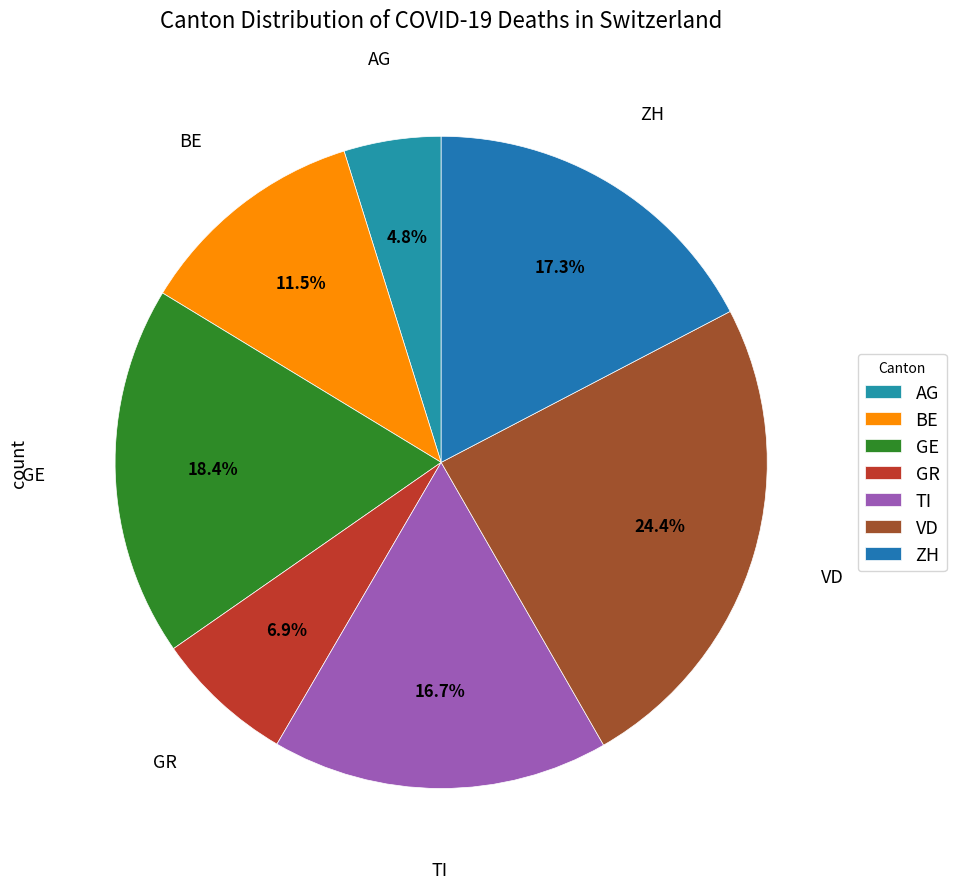

What percentage is NOT represented by TI?

83.3%